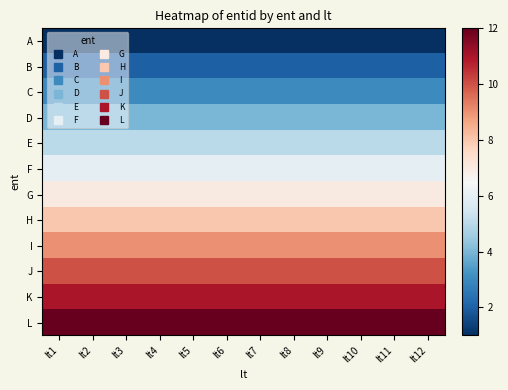

At which category is the sum across all series the highest?

lt1